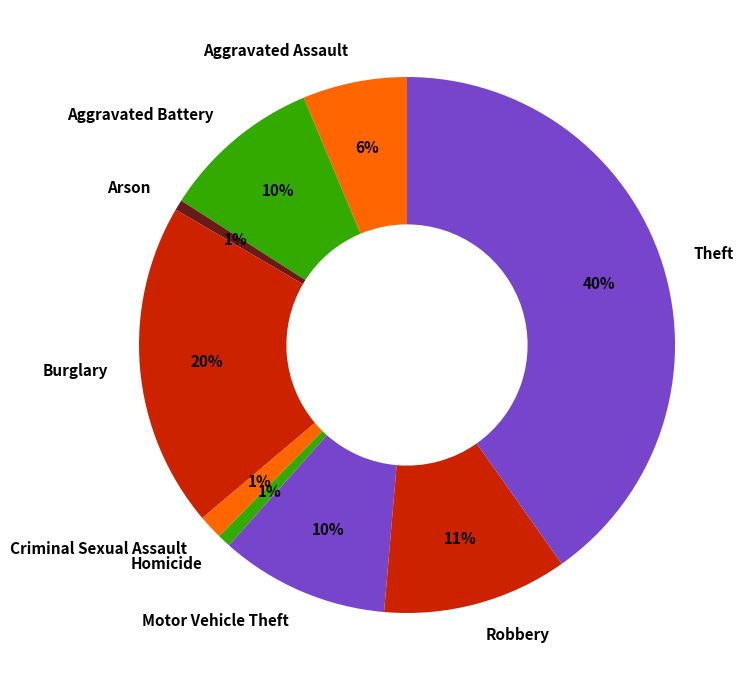

What is the largest slice in the pie chart?

Theft